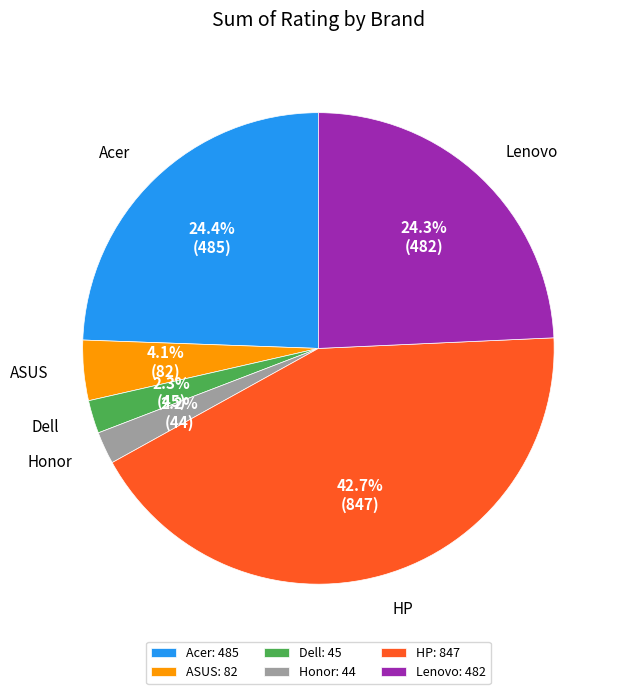

How many segments does this pie chart have?

6